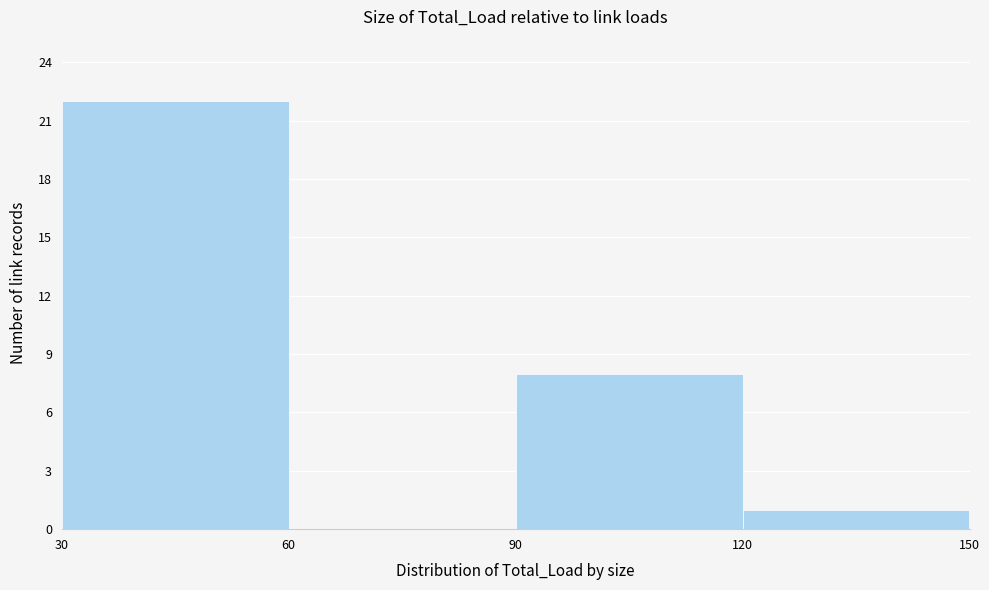

Over which range of the x-axis is the bar tallest?

30 to 60